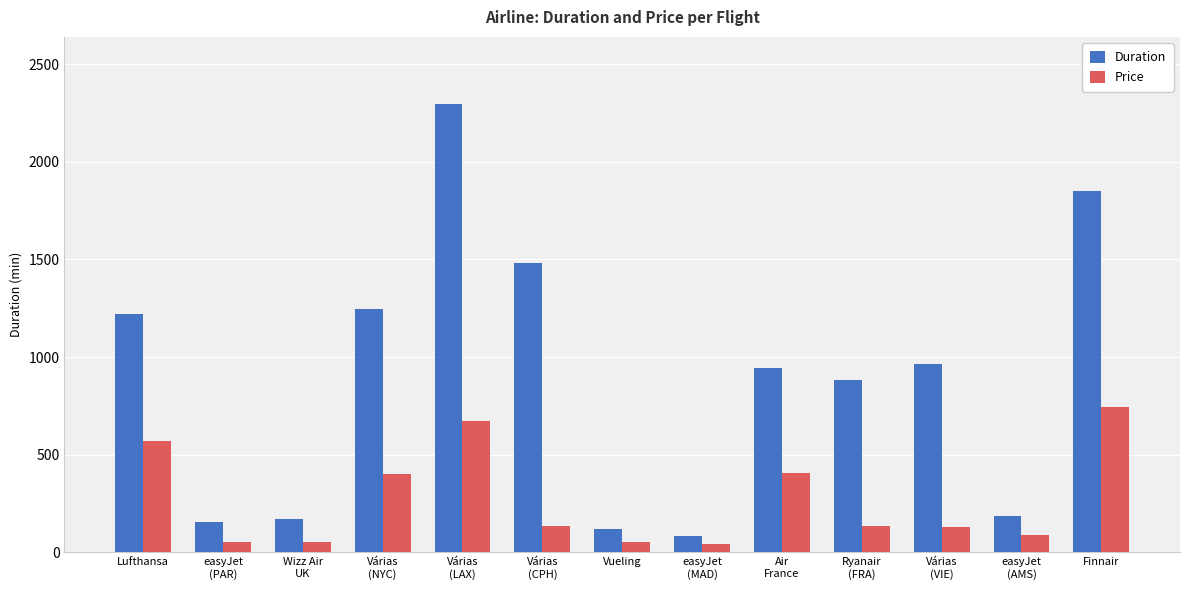

What is the label of the 1st bar from the left?

Lufthansa